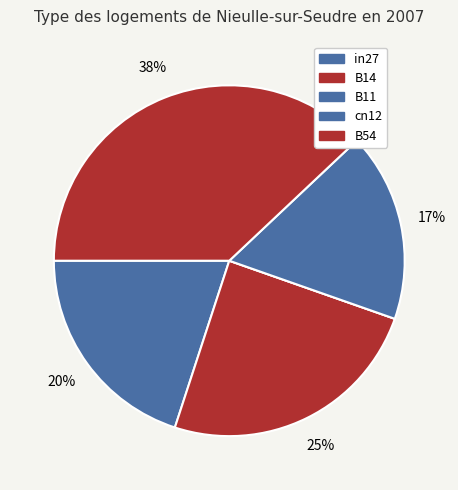

How many segments does this pie chart have?

5